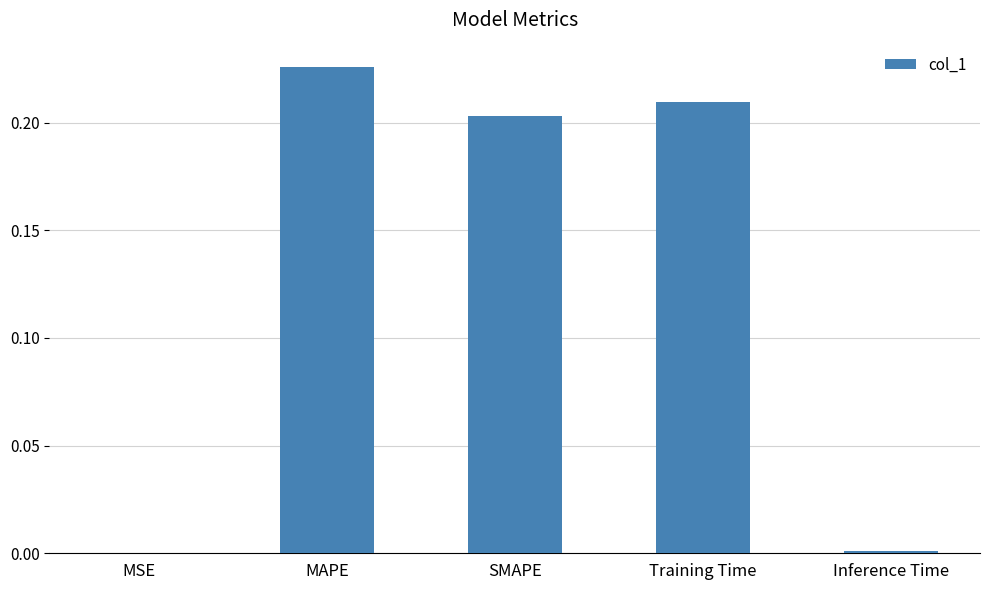

Which has a higher value, MAPE or Training Time?

MAPE